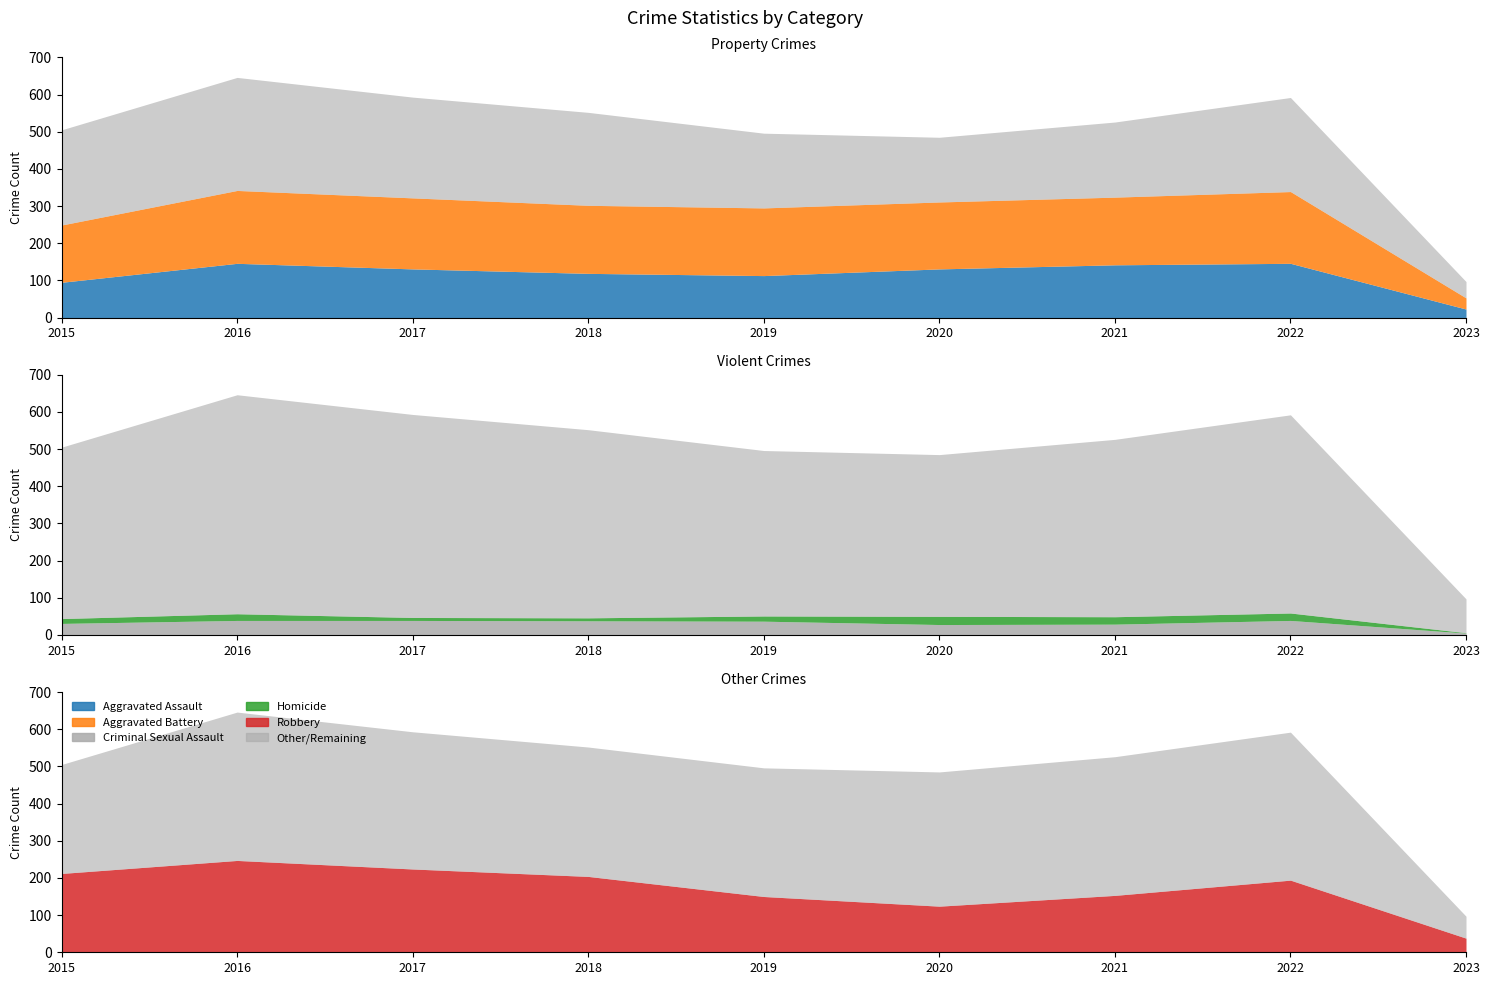

Rank the series by their maximum value, from lowest to highest.

Homicide, Criminal Sexual Assault, Aggravated Assault, Aggravated Battery, Robbery